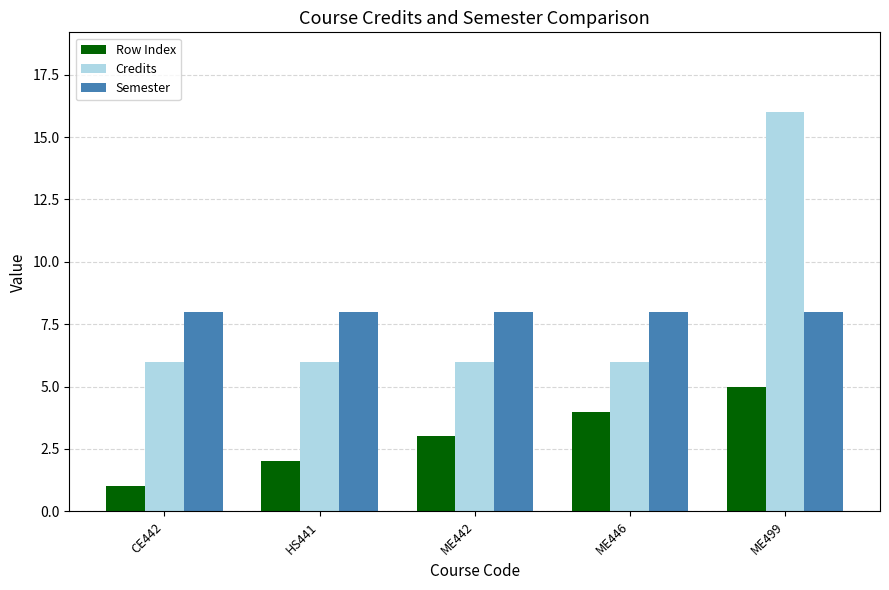

How many bars are there in each group?

3